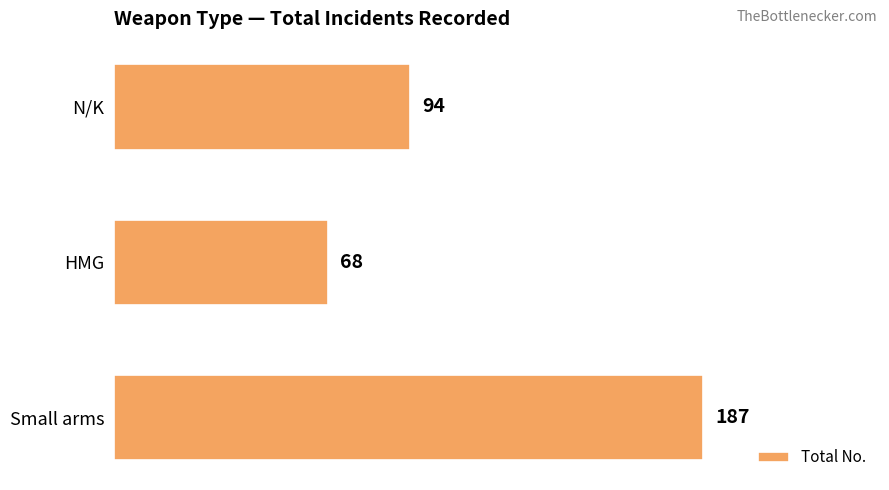

What is the average value?

116